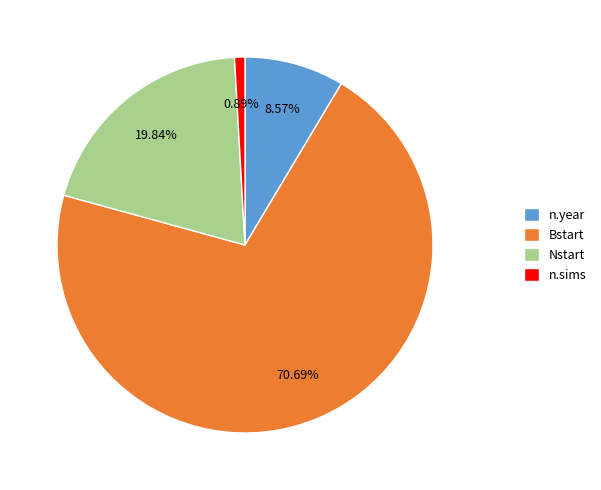

Rank the categories by value from highest to lowest.

Bstart, Nstart, n.year, n.sims